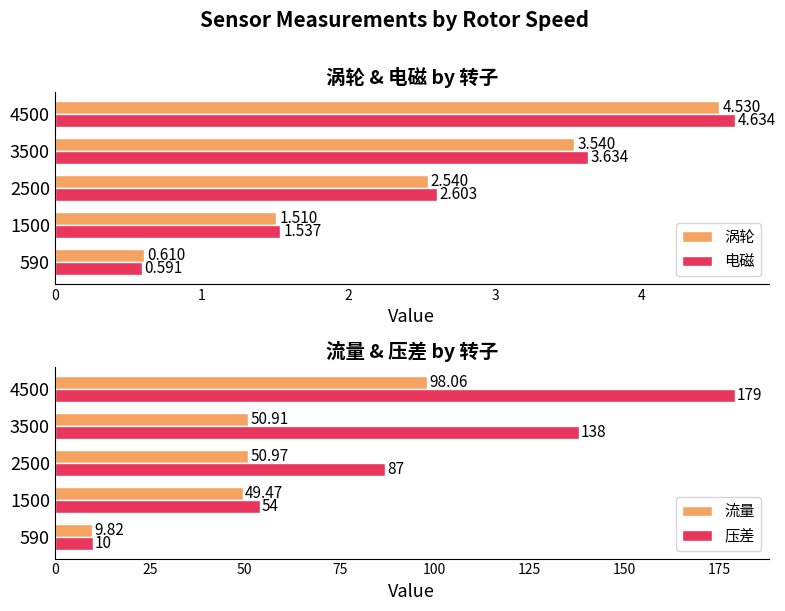

Reading left to right, list all the values displayed in this chart.

涡轮: 0=0.6	1=1.5	2=2.5	3=3.5	4=4.5
电磁: 0=0.6	1=1.5	2=2.6	3=3.6	4=4.6
流量: 0=9.8	1=49.5	2=51.0	3=50.9	4=98.1
压差: 0=10.0	1=54.0	2=87.0	3=138.0	4=179.0